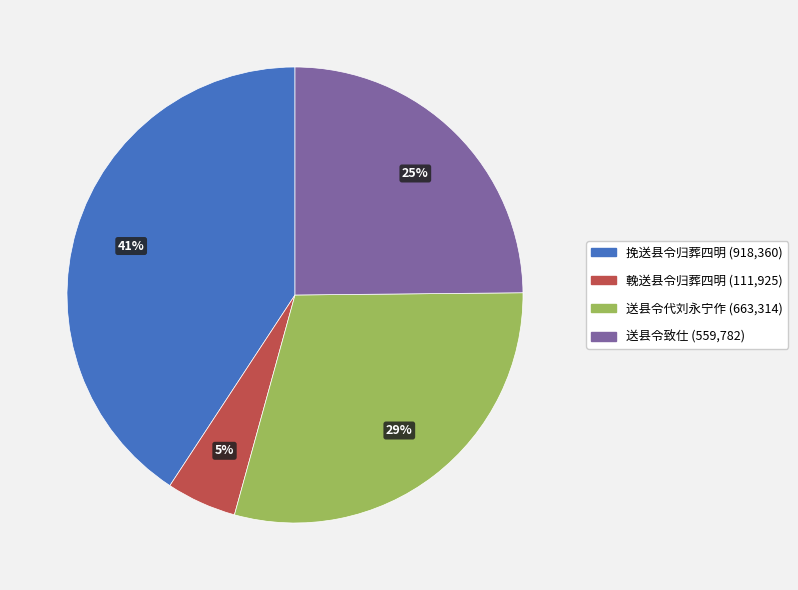

What percentage is the 送县令代刘永宁作 slice, to the nearest percent?

29%